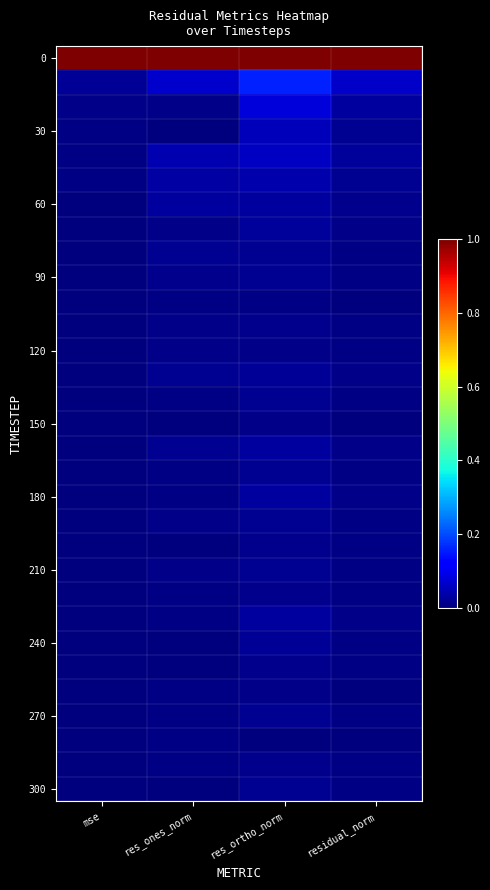

Between mse and residual_norm, which is larger?

mse